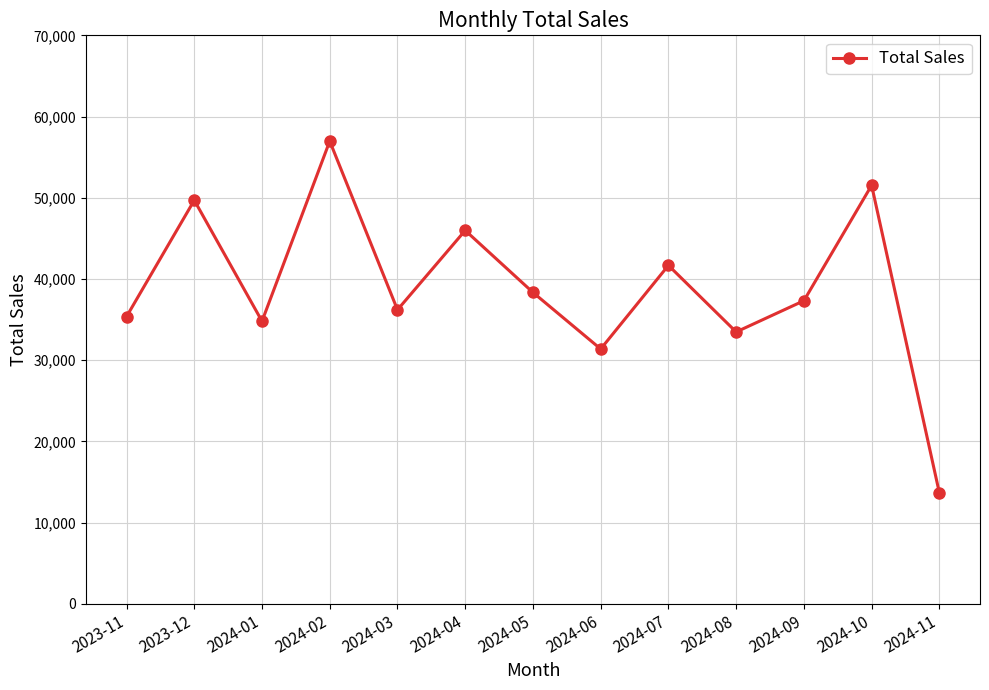

At which category does the chart reach its minimum across all series?

2024-11